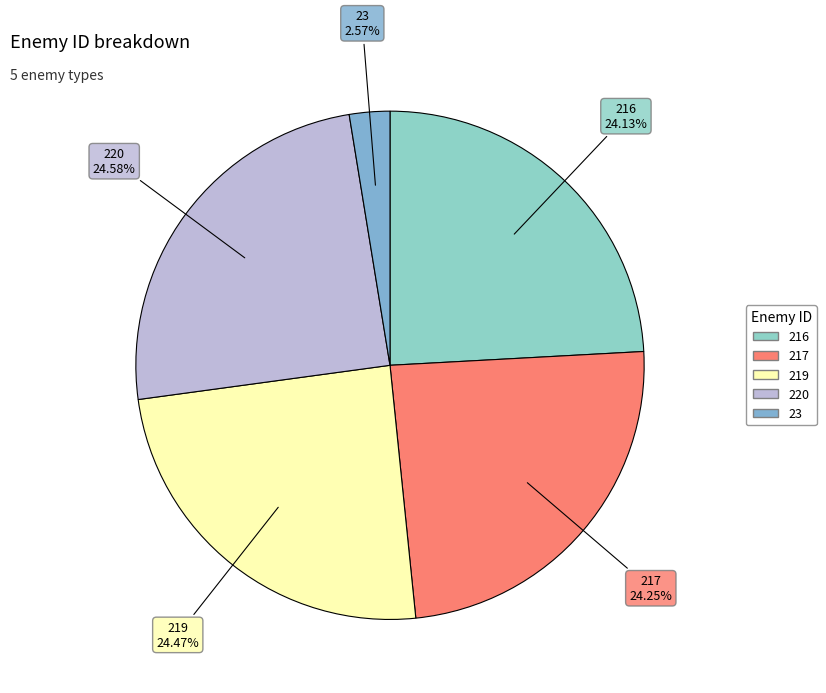

To the nearest percent, what percentage of the pie is 220?

25%